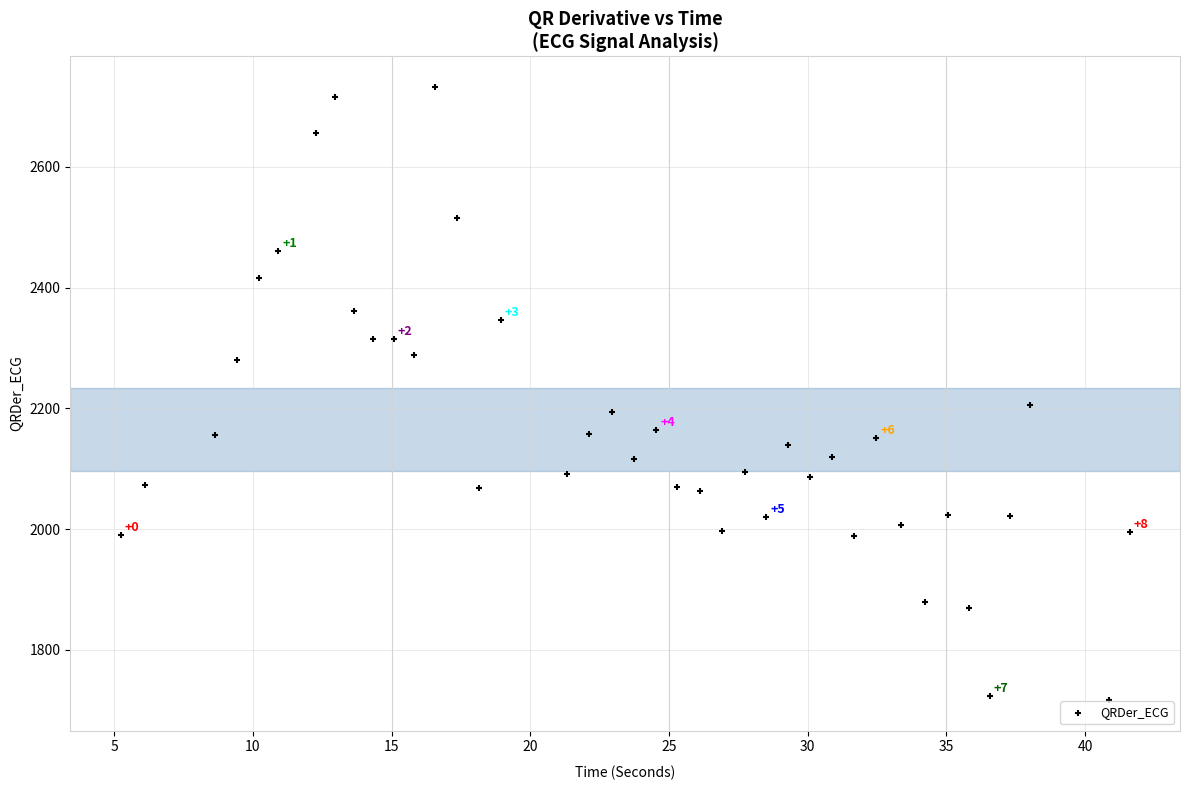

What Y value in the scatter plot is closest to 2224?

2205.3